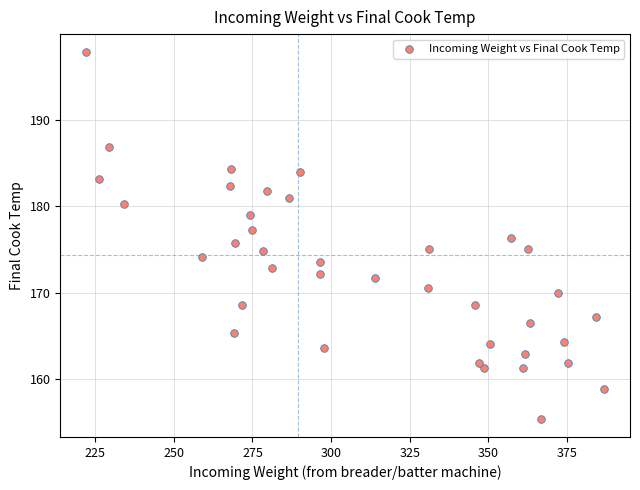

What is the range of Y values (max minus min)?

42.4